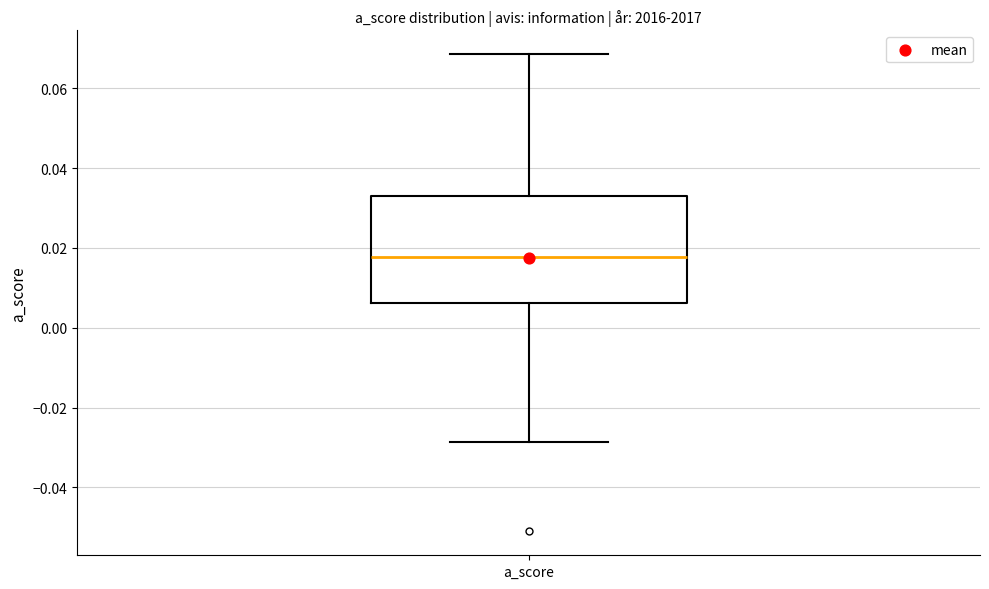

Where does the median line of the box for a_score sit on the y-axis? The values are not printed on the chart, so give them approximately, as read against the axis.

0.018